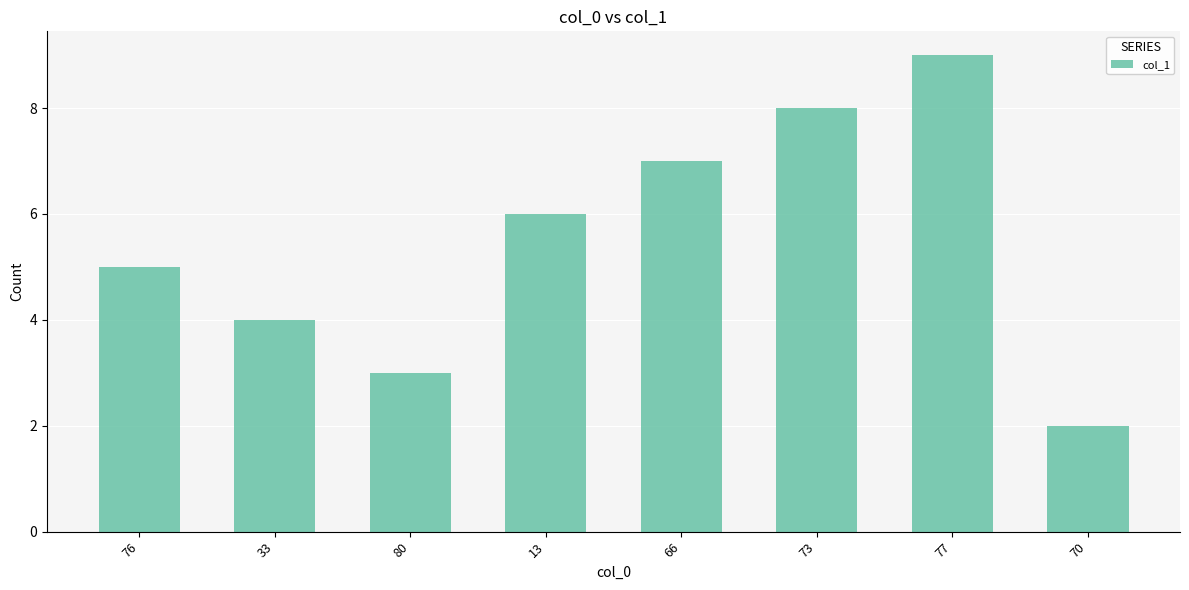

List the labels in order of value, largest first.

77, 73, 66, 13, 76, 33, 80, 70